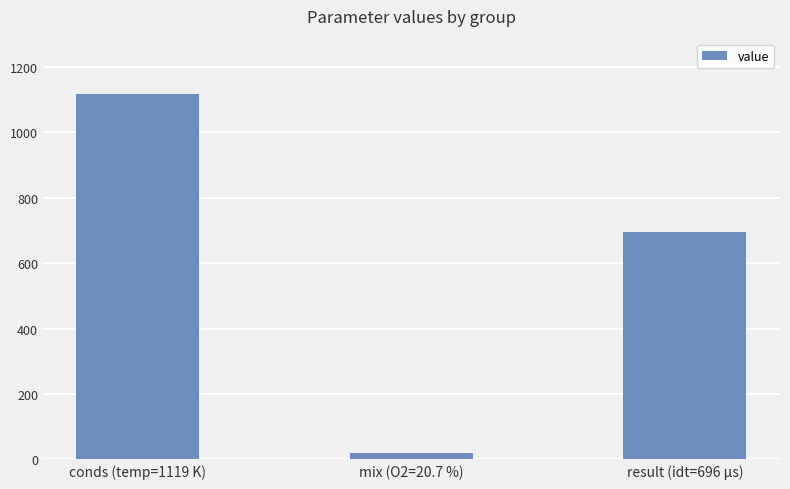

Read the value at result (idt=696 μs).

696.0